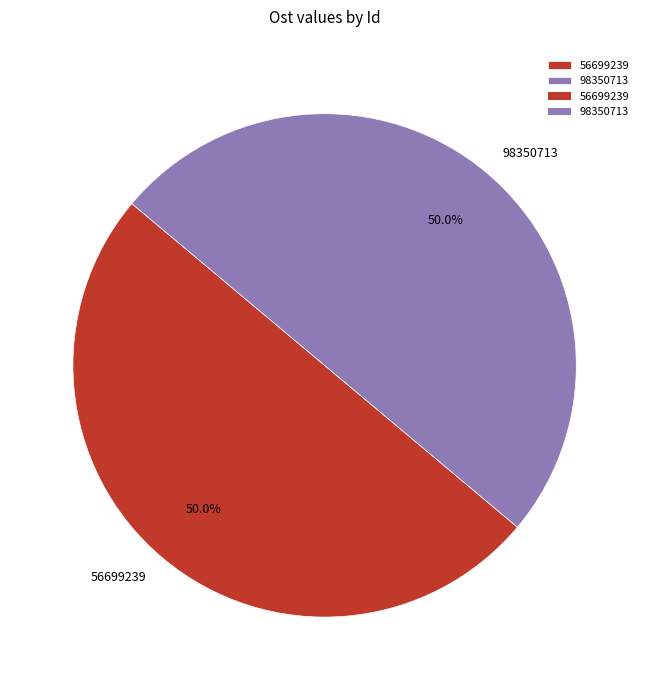

Approximately how many times larger is the value at 56699239 compared to 98350713?

1.0